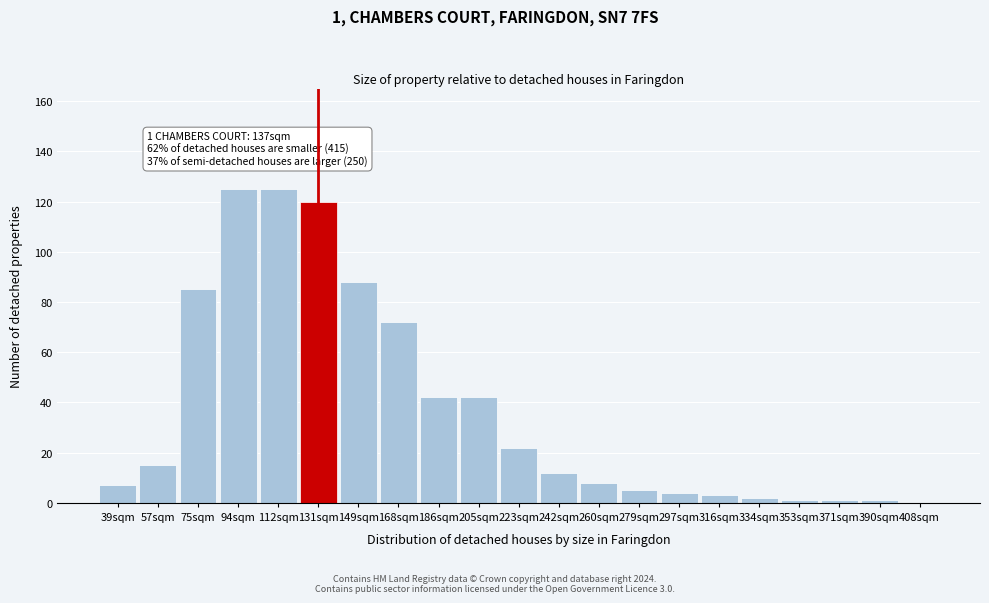

Reading left to right, extract all data points from this chart.

39sqm=7	57sqm=15	75sqm=85	94sqm=125	112sqm=125	131sqm=120	149sqm=88	168sqm=72	186sqm=42	205sqm=42	223sqm=22	242sqm=12	260sqm=8	279sqm=5	297sqm=4	316sqm=3	334sqm=2	353sqm=1	371sqm=1	390sqm=1	408sqm=0